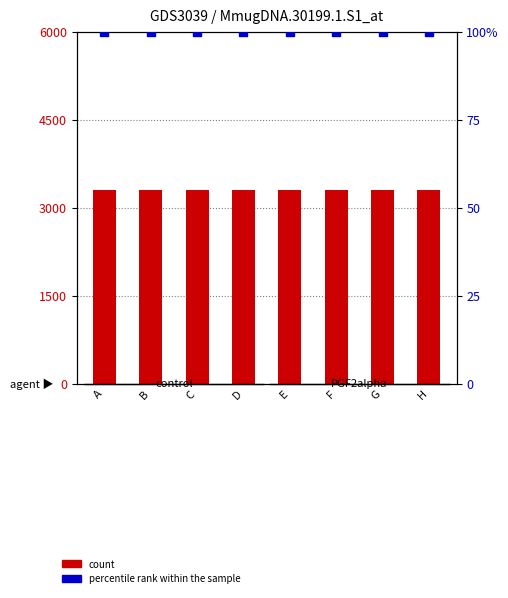

What is the total value across all series at A?

3400